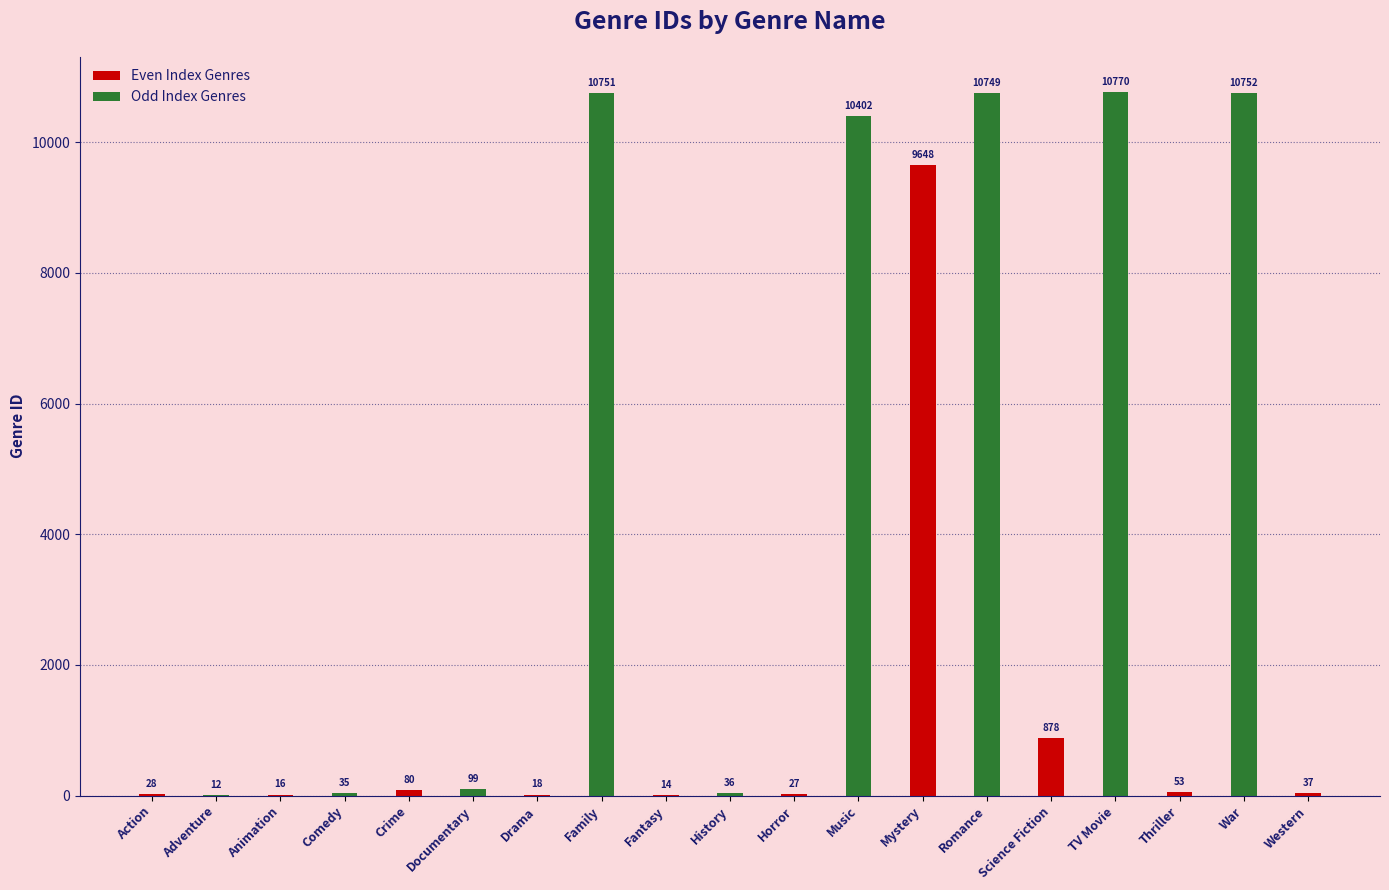

Reading left to right, list all the values displayed in this chart.

28	12	16	35	80	99	18	10751	14	36	27	10402	9648	10749	878	10770	53	10752	37